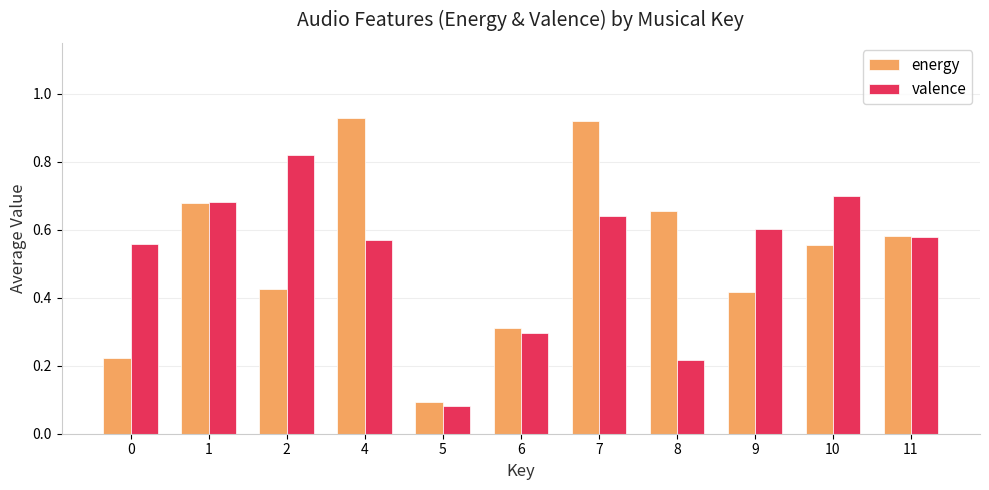

What is the average value of the energy series?

0.5